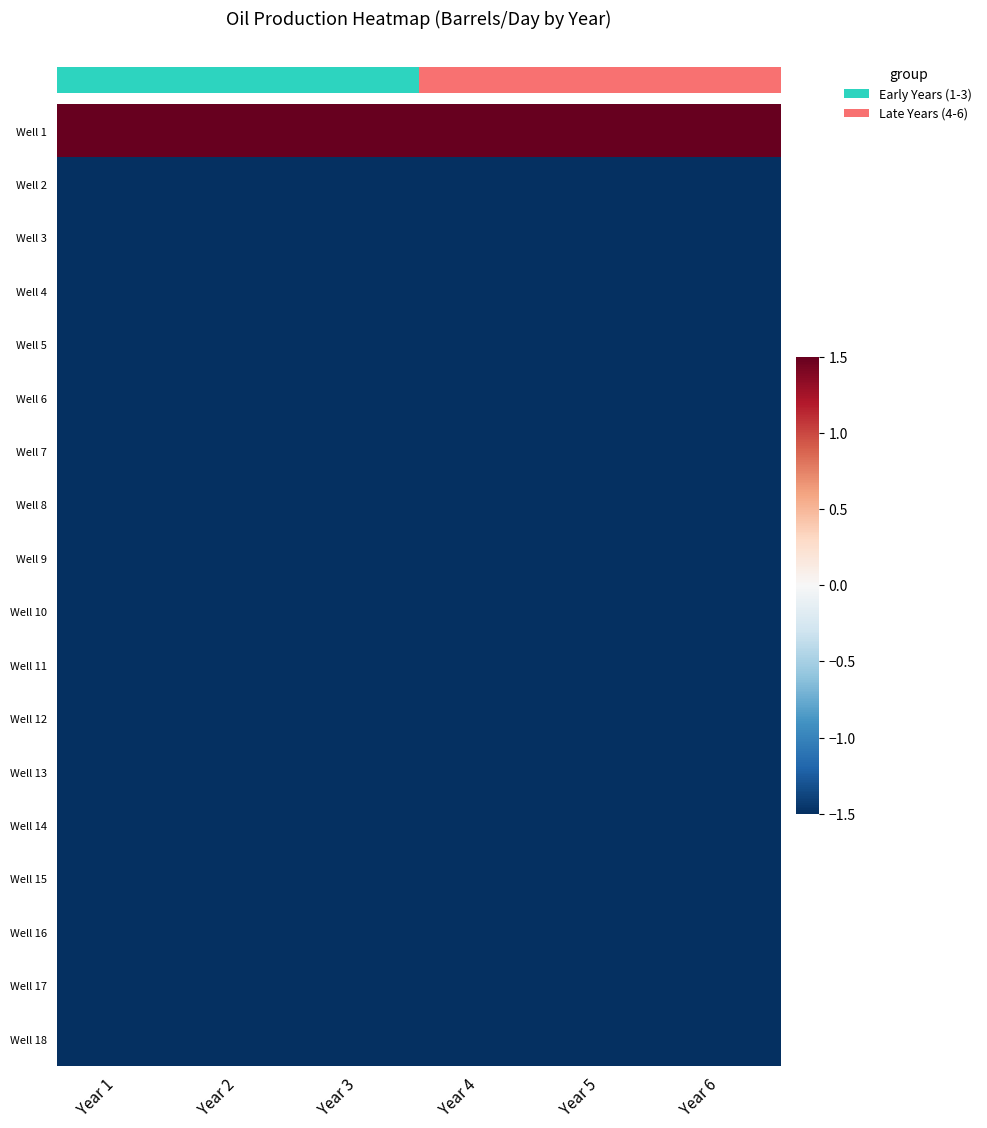

Reading left to right, what are all the values shown in this chart?

row_0: Year 1=1.5	Year 2=1.5	Year 3=1.5	Year 4=1.5	Year 5=1.5	Year 6=1.5
row_1: Year 1=-1.5	Year 2=-1.5	Year 3=-1.5	Year 4=-1.5	Year 5=-1.5	Year 6=-1.5
row_2: Year 1=-1.5	Year 2=-1.5	Year 3=-1.5	Year 4=-1.5	Year 5=-1.5	Year 6=-1.5
row_3: Year 1=-1.5	Year 2=-1.5	Year 3=-1.5	Year 4=-1.5	Year 5=-1.5	Year 6=-1.5
row_4: Year 1=-1.5	Year 2=-1.5	Year 3=-1.5	Year 4=-1.5	Year 5=-1.5	Year 6=-1.5
row_5: Year 1=-1.5	Year 2=-1.5	Year 3=-1.5	Year 4=-1.5	Year 5=-1.5	Year 6=-1.5
row_6: Year 1=-1.5	Year 2=-1.5	Year 3=-1.5	Year 4=-1.5	Year 5=-1.5	Year 6=-1.5
row_7: Year 1=-1.5	Year 2=-1.5	Year 3=-1.5	Year 4=-1.5	Year 5=-1.5	Year 6=-1.5
row_8: Year 1=-1.5	Year 2=-1.5	Year 3=-1.5	Year 4=-1.5	Year 5=-1.5	Year 6=-1.5
row_9: Year 1=-1.5	Year 2=-1.5	Year 3=-1.5	Year 4=-1.5	Year 5=-1.5	Year 6=-1.5
row_10: Year 1=-1.5	Year 2=-1.5	Year 3=-1.5	Year 4=-1.5	Year 5=-1.5	Year 6=-1.5
row_11: Year 1=-1.5	Year 2=-1.5	Year 3=-1.5	Year 4=-1.5	Year 5=-1.5	Year 6=-1.5
row_12: Year 1=-1.5	Year 2=-1.5	Year 3=-1.5	Year 4=-1.5	Year 5=-1.5	Year 6=-1.5
row_13: Year 1=-1.5	Year 2=-1.5	Year 3=-1.5	Year 4=-1.5	Year 5=-1.5	Year 6=-1.5
row_14: Year 1=-1.5	Year 2=-1.5	Year 3=-1.5	Year 4=-1.5	Year 5=-1.5	Year 6=-1.5
row_15: Year 1=-1.5	Year 2=-1.5	Year 3=-1.5	Year 4=-1.5	Year 5=-1.5	Year 6=-1.5
row_16: Year 1=-1.5	Year 2=-1.5	Year 3=-1.5	Year 4=-1.5	Year 5=-1.5	Year 6=-1.5
row_17: Year 1=-1.5	Year 2=-1.5	Year 3=-1.5	Year 4=-1.5	Year 5=-1.5	Year 6=-1.5